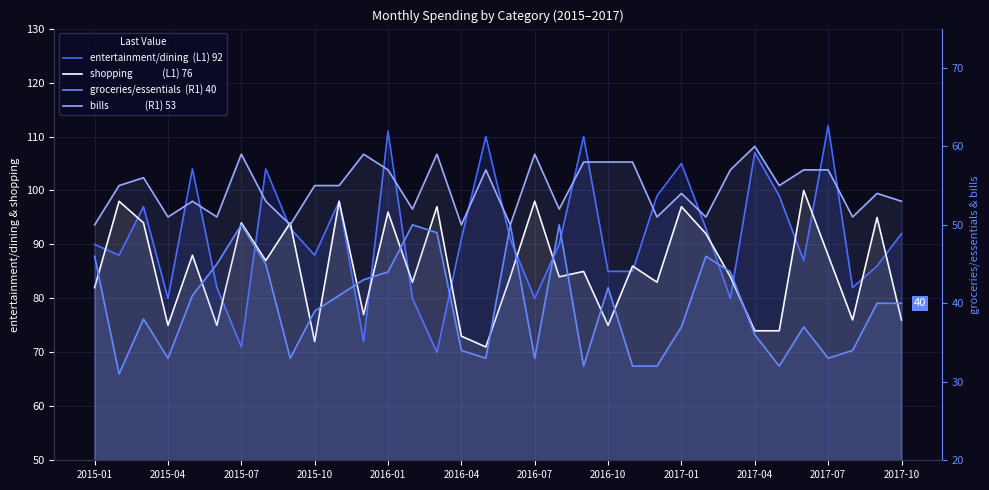

True or false: bills has a value of 14 at 2016-01.

False